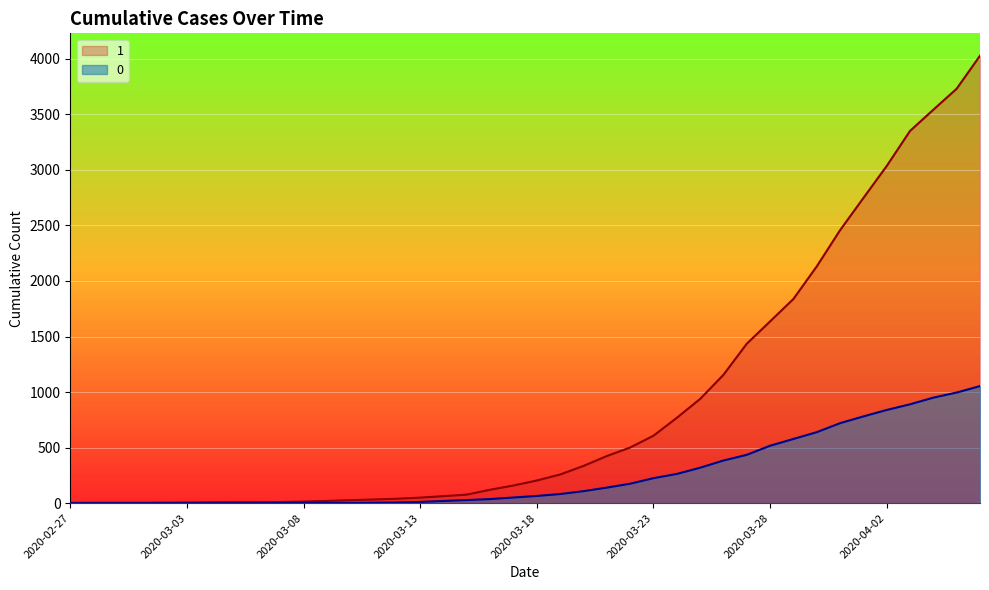

True or false: 0 and 1 cross at least once.

False